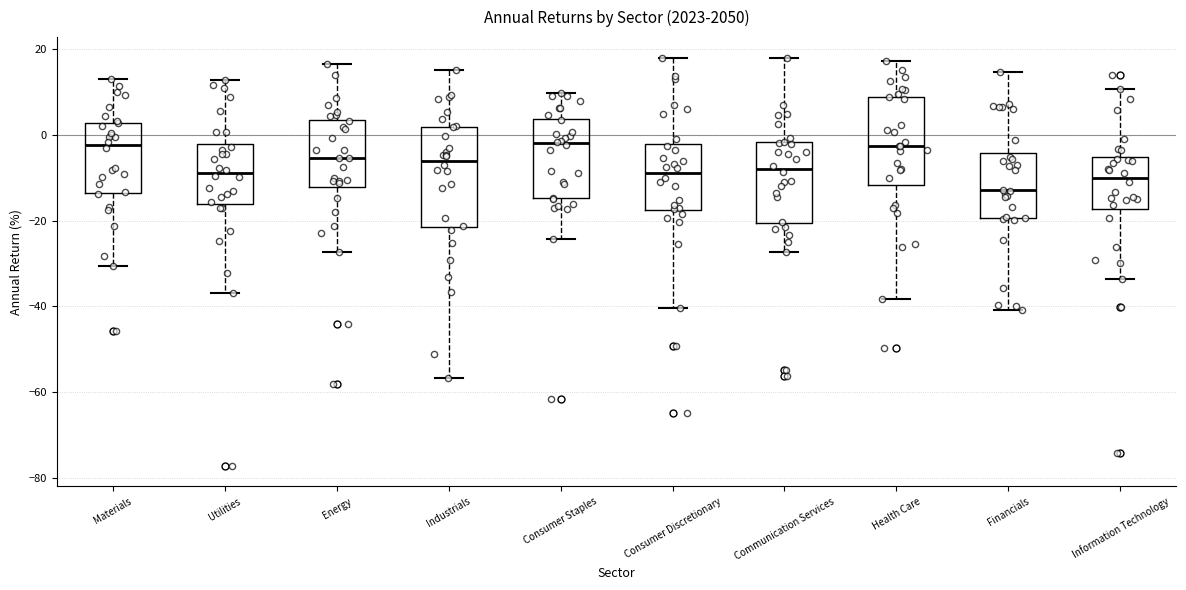

Which box is the tallest, from its lower edge to its upper edge?

Industrials